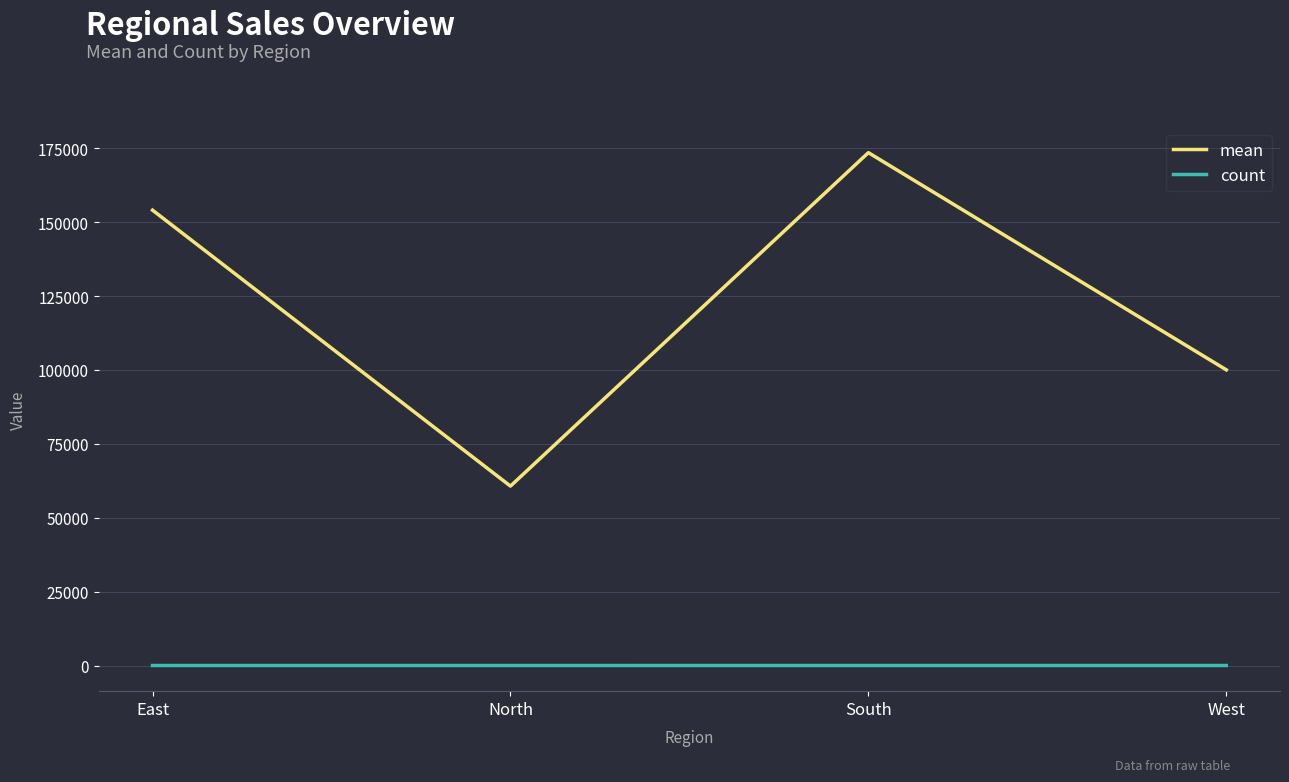

Count the number of categories in the chart.

4